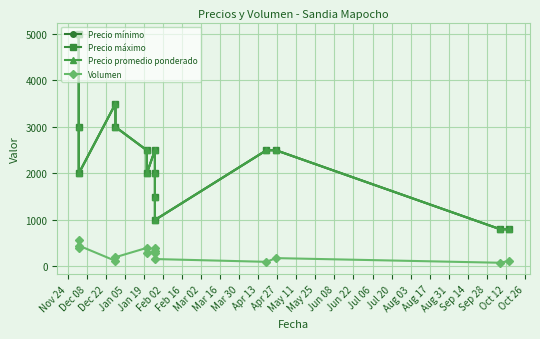

What is the greatest value displayed?

5000